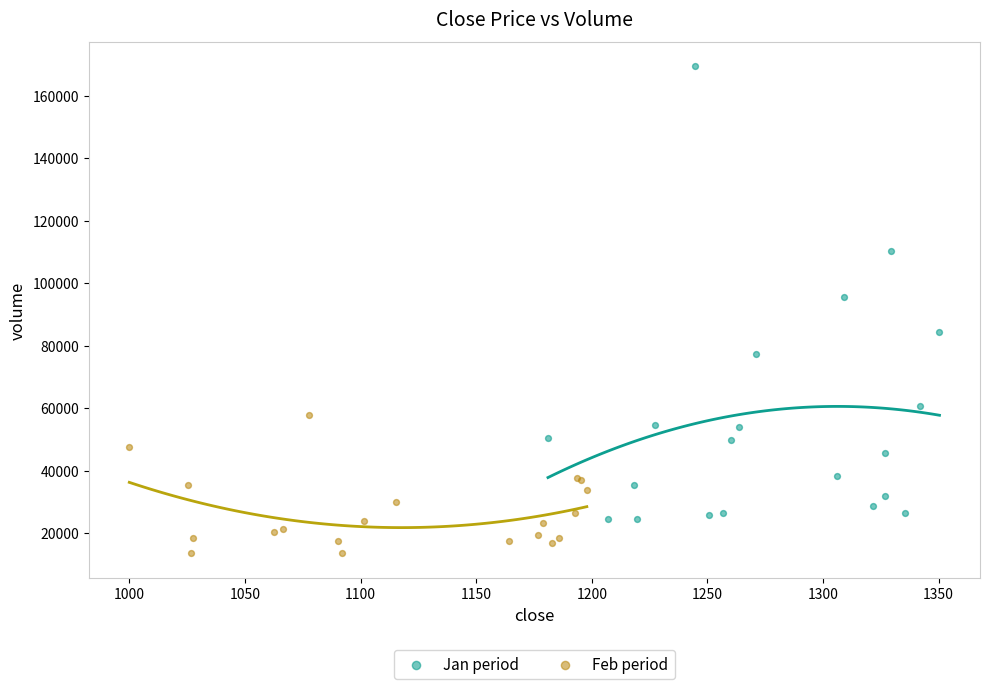

Which series contains the lowest Y value?

Feb period